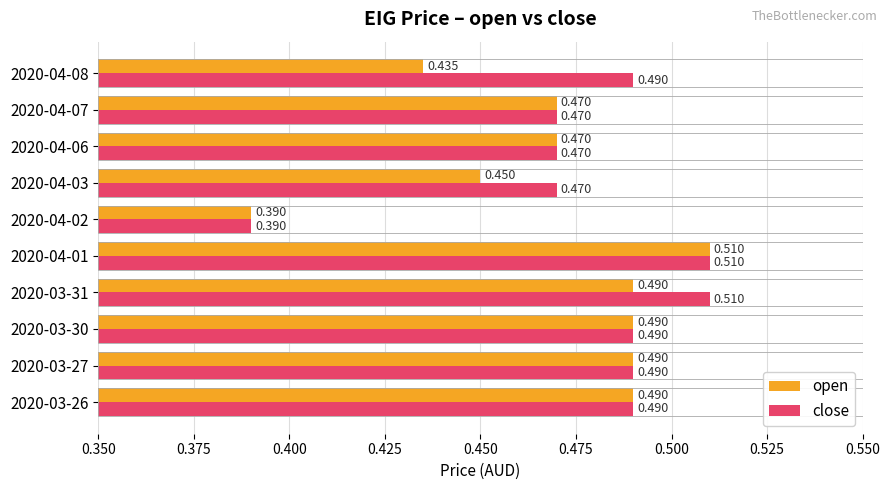

Which series has the largest total across all categories?

close